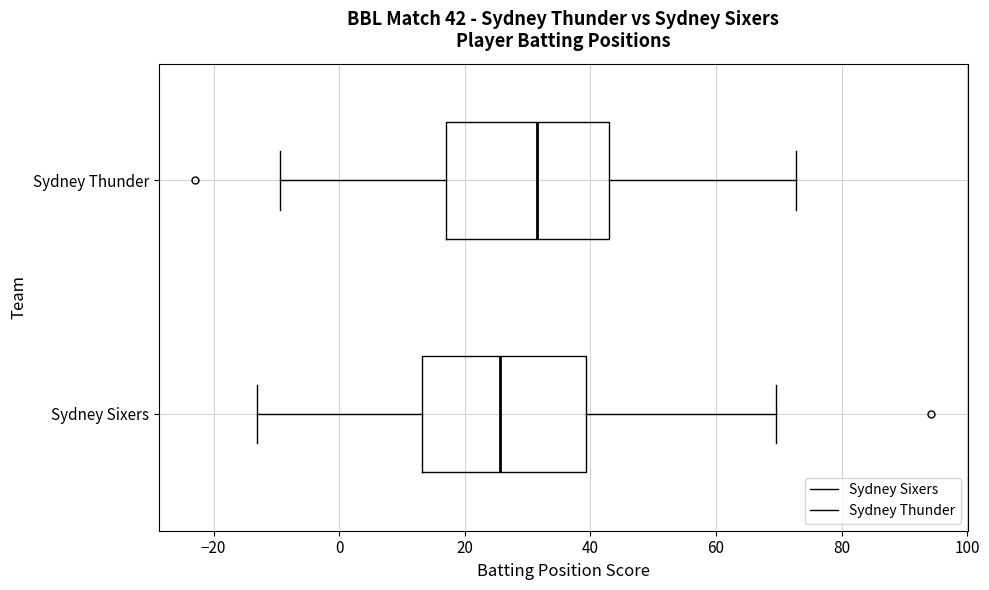

Which box's median line is the furthest to the left?

Sydney Sixers